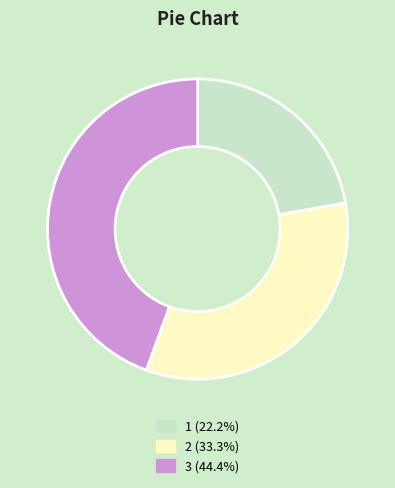

What is the smallest slice in the pie chart?

1